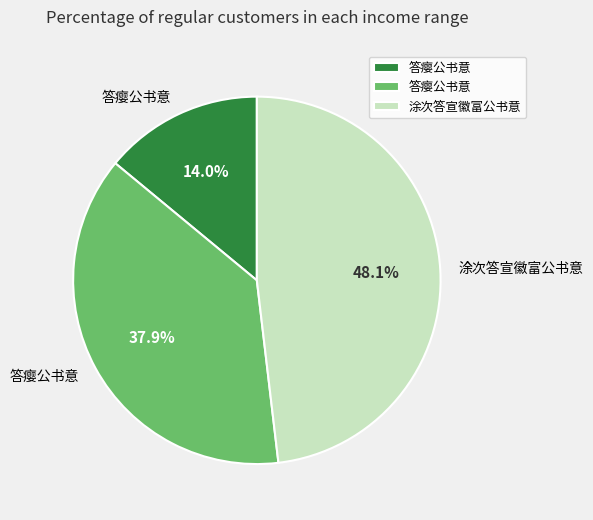

Is there any slice that represents more than half of the pie?

No